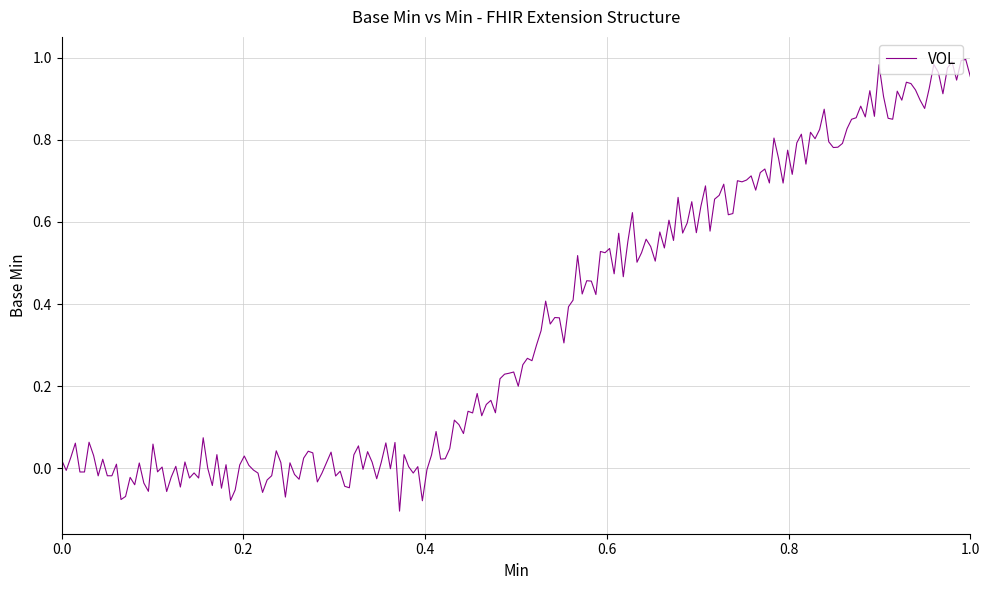

Does the chart have visible grid lines?

Yes